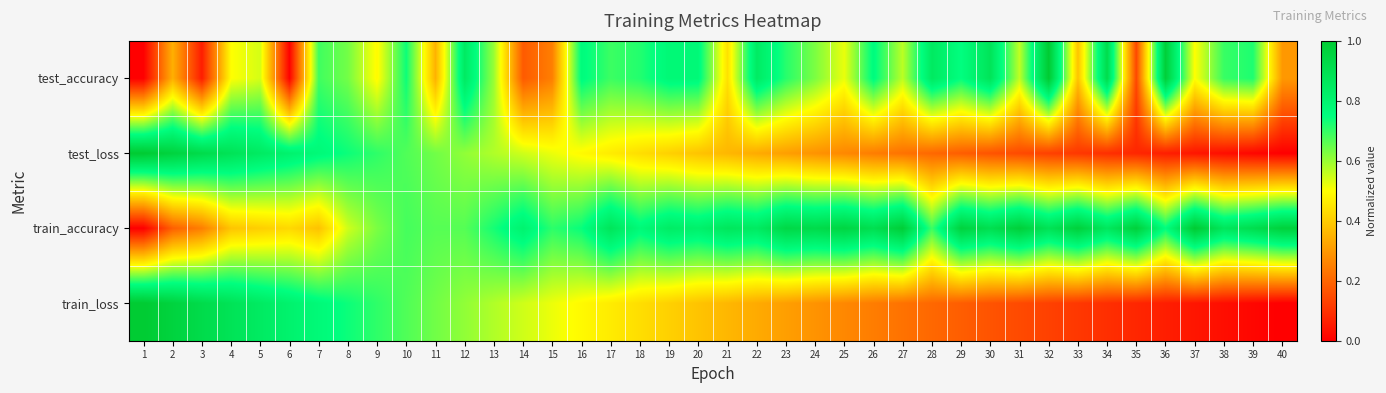

Which has a higher value, 36 or 4?

36